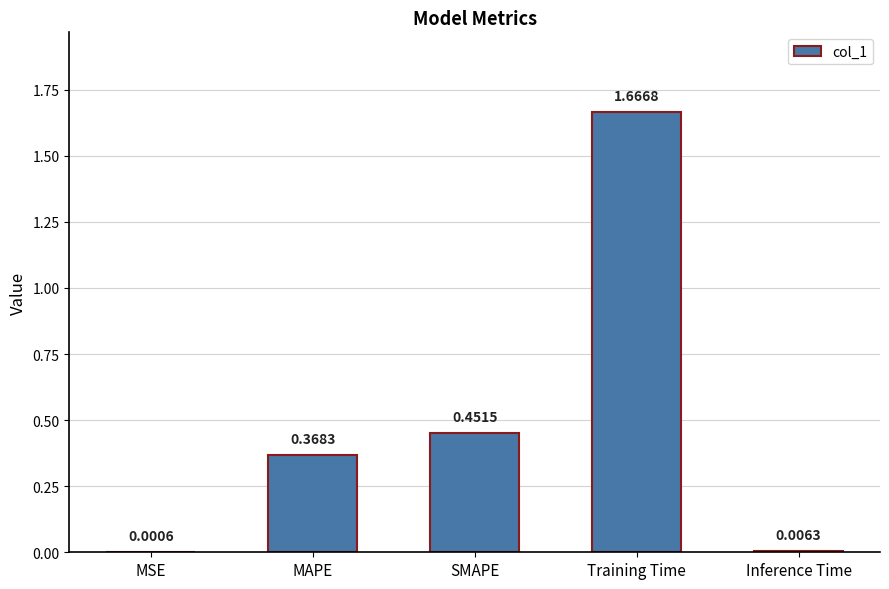

Which label corresponds to the largest value in the chart?

Training Time